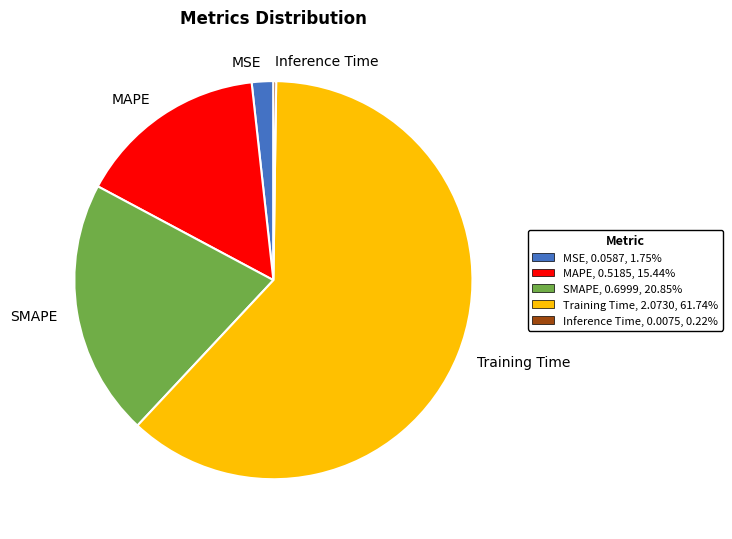

Which category has the biggest portion of the pie?

Training Time